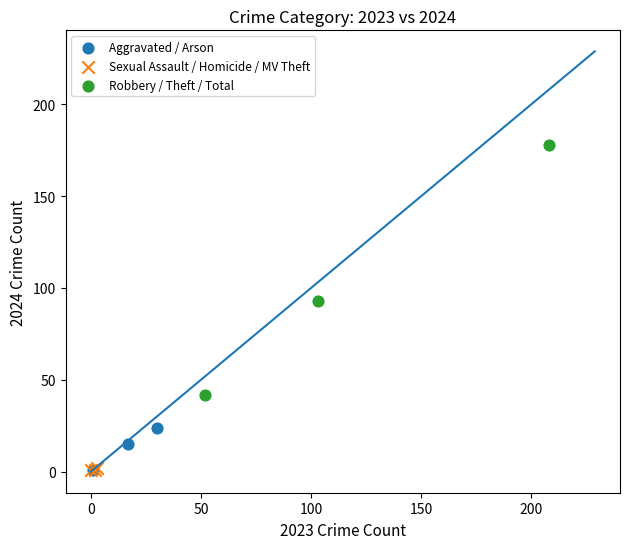

Which series has the widest spread of Y values?

Robbery / Theft / Total